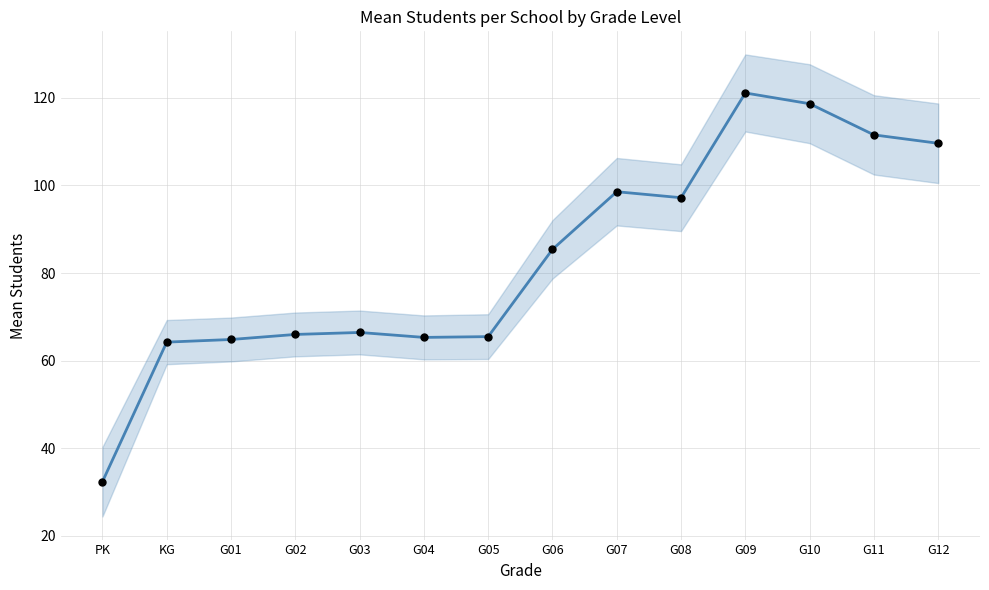

Which series has the largest total across all categories?

Mean Students